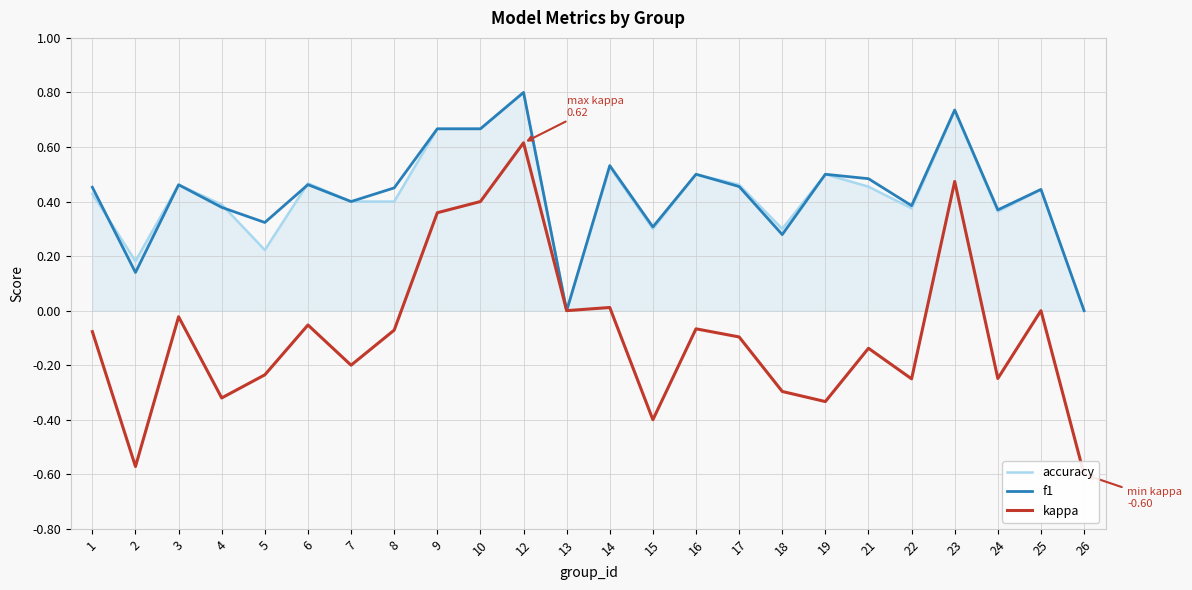

How many lines are shown in the chart?

3